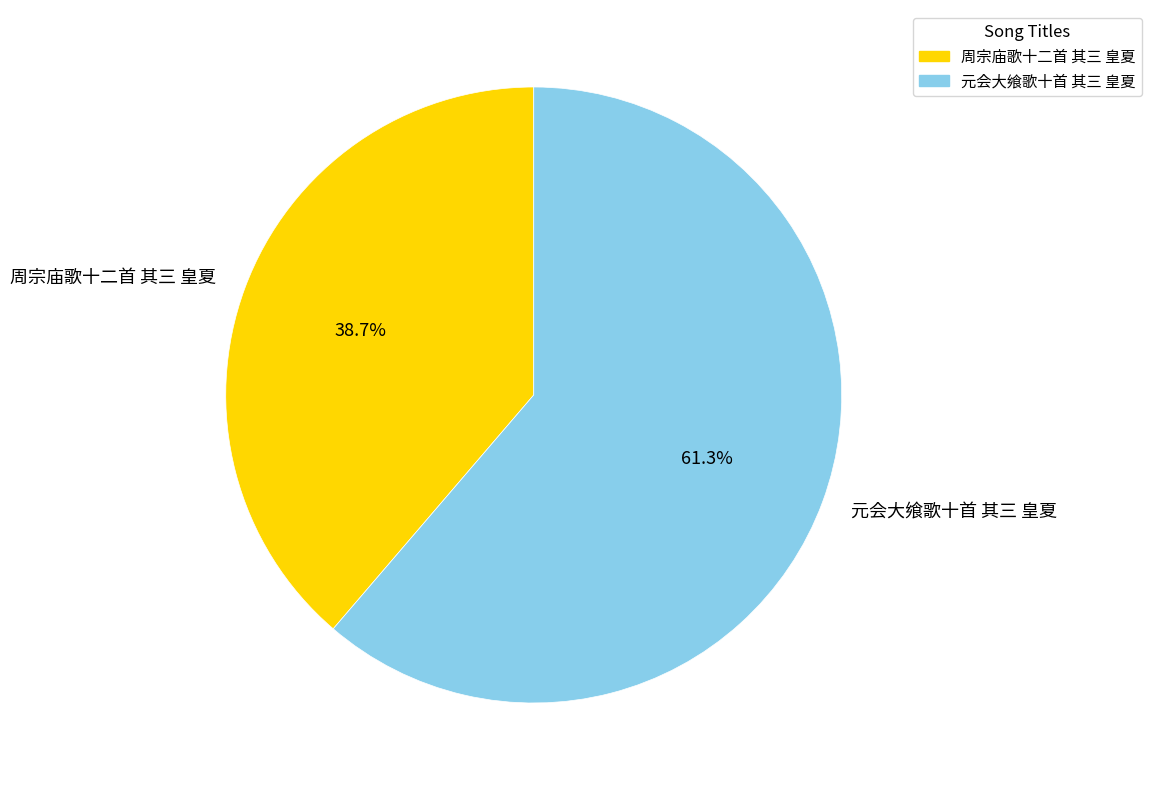

Which has a higher value, 周宗庙歌十二首 其三 皇夏 or 元会大飨歌十首 其三 皇夏?

元会大飨歌十首 其三 皇夏